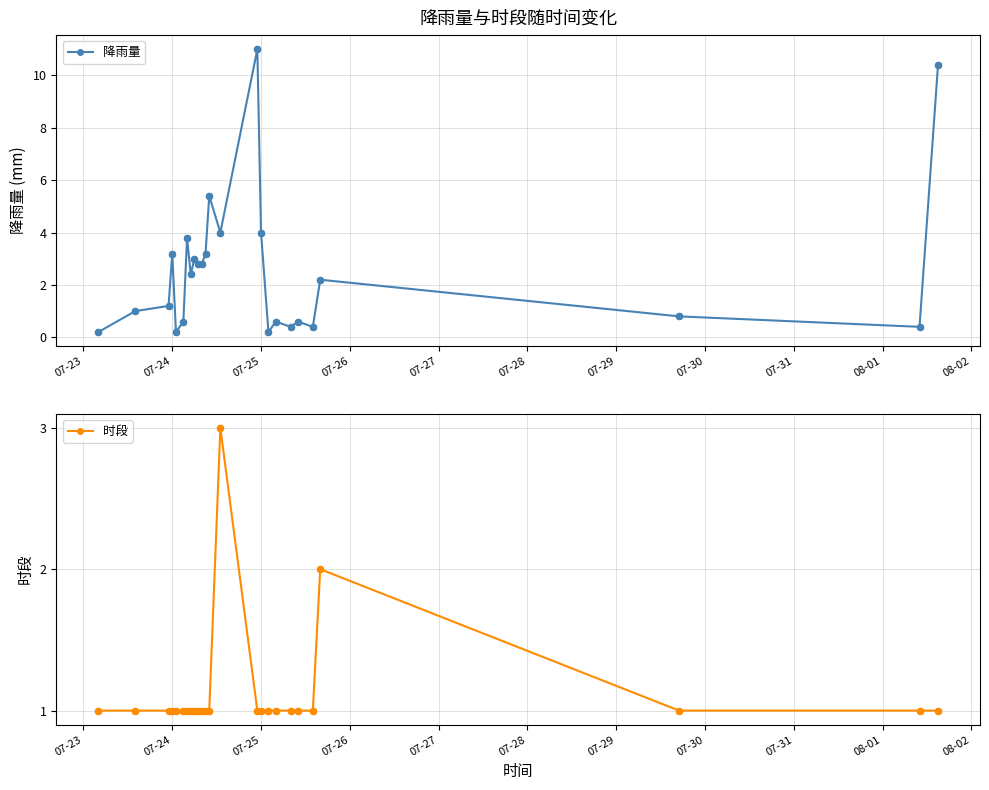

At which label does 降雨量 first exceed 2?

07-24